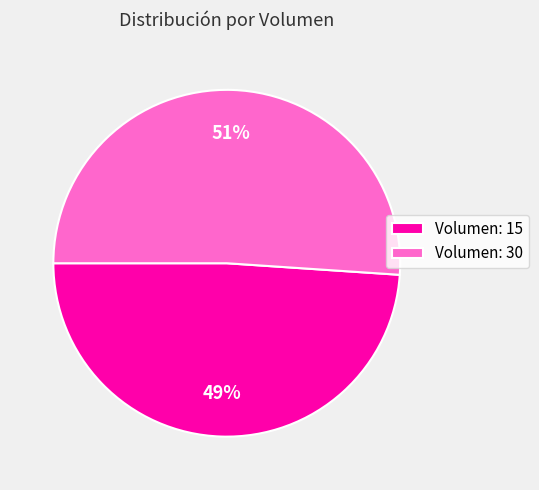

Rank the categories by value from lowest to highest.

Volumen: 15, Volumen: 30